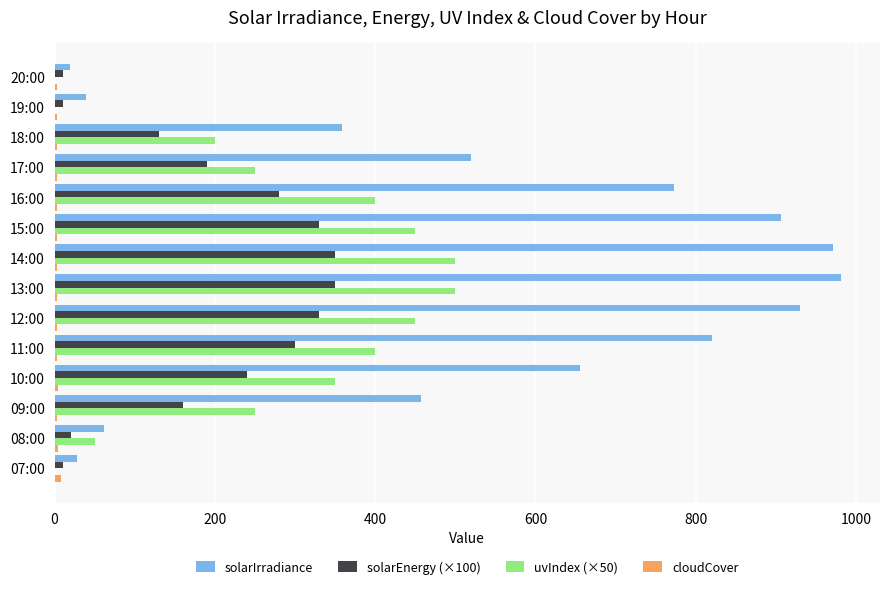

What is the highest value of the solarEnergy (×100) series?

350.0